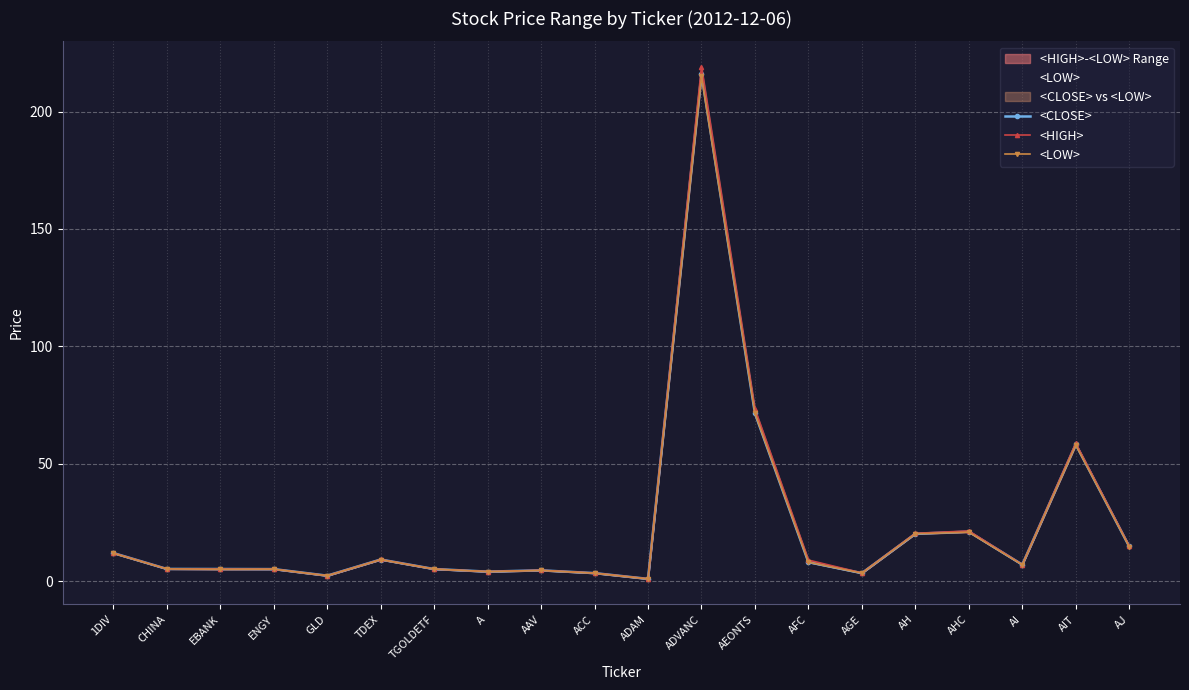

What is the sum of all <HIGH> values?

485.1